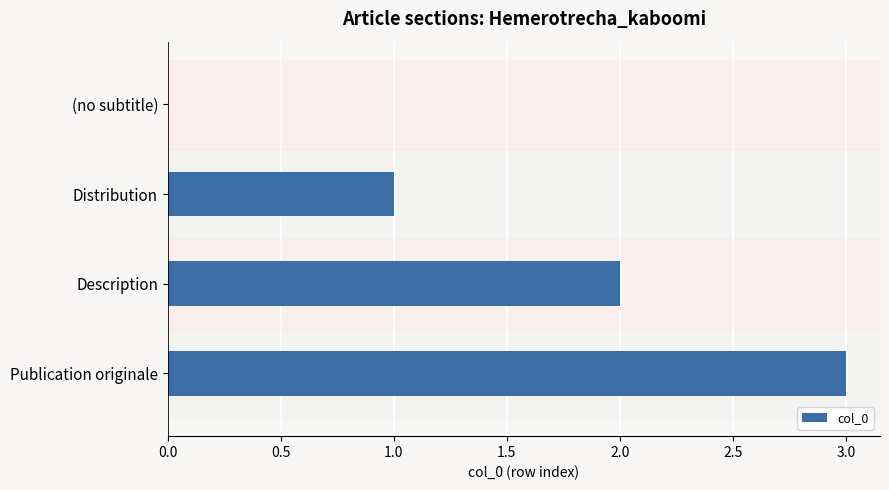

What is the sum of the values at Publication originale and (no subtitle)?

3